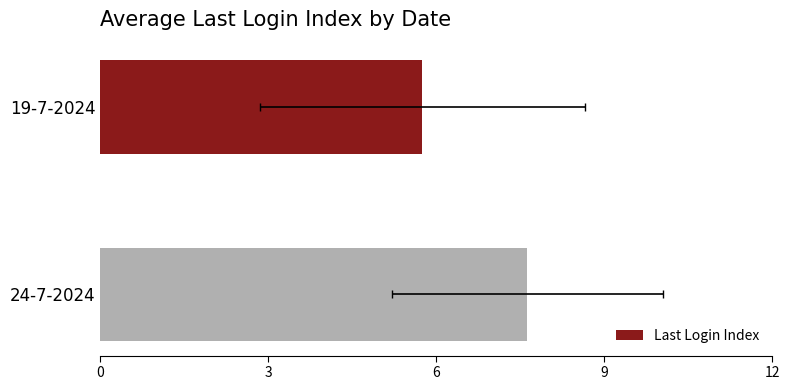

Between 24-7-2024 and 19-7-2024, which is larger?

24-7-2024